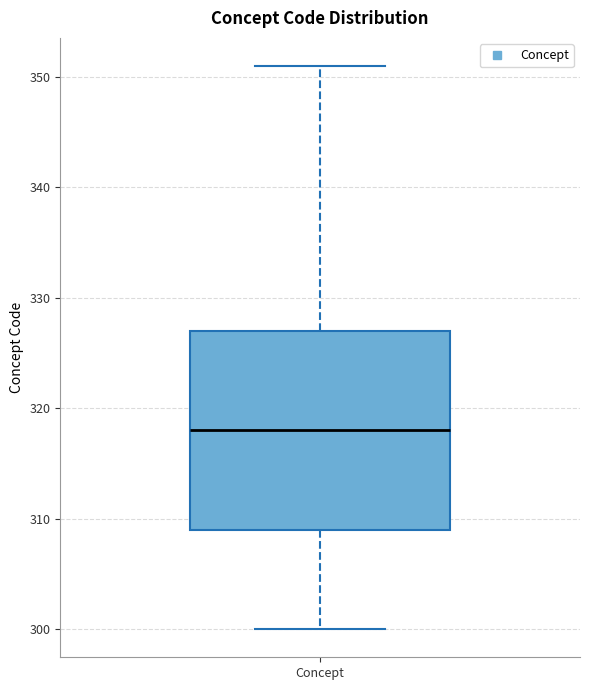

Transcribe this box plot: give where the median line is, the range the box spans, and where the two whiskers end, as read against the y-axis. The values are not printed on the chart, so give them approximately, as read against the axis.

median 318, box 309 to 327, whiskers 300 to 351